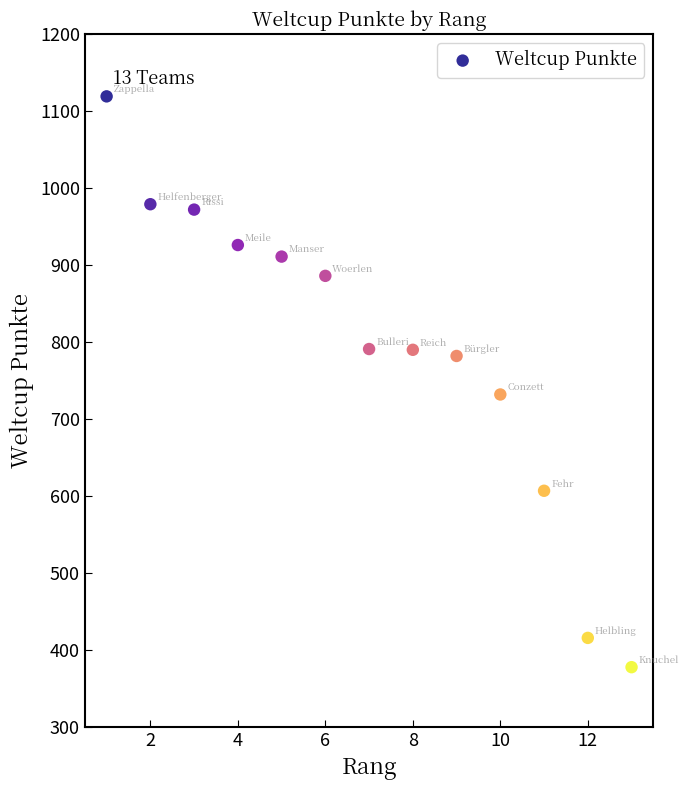

What is the range of Y values (max minus min)?

741